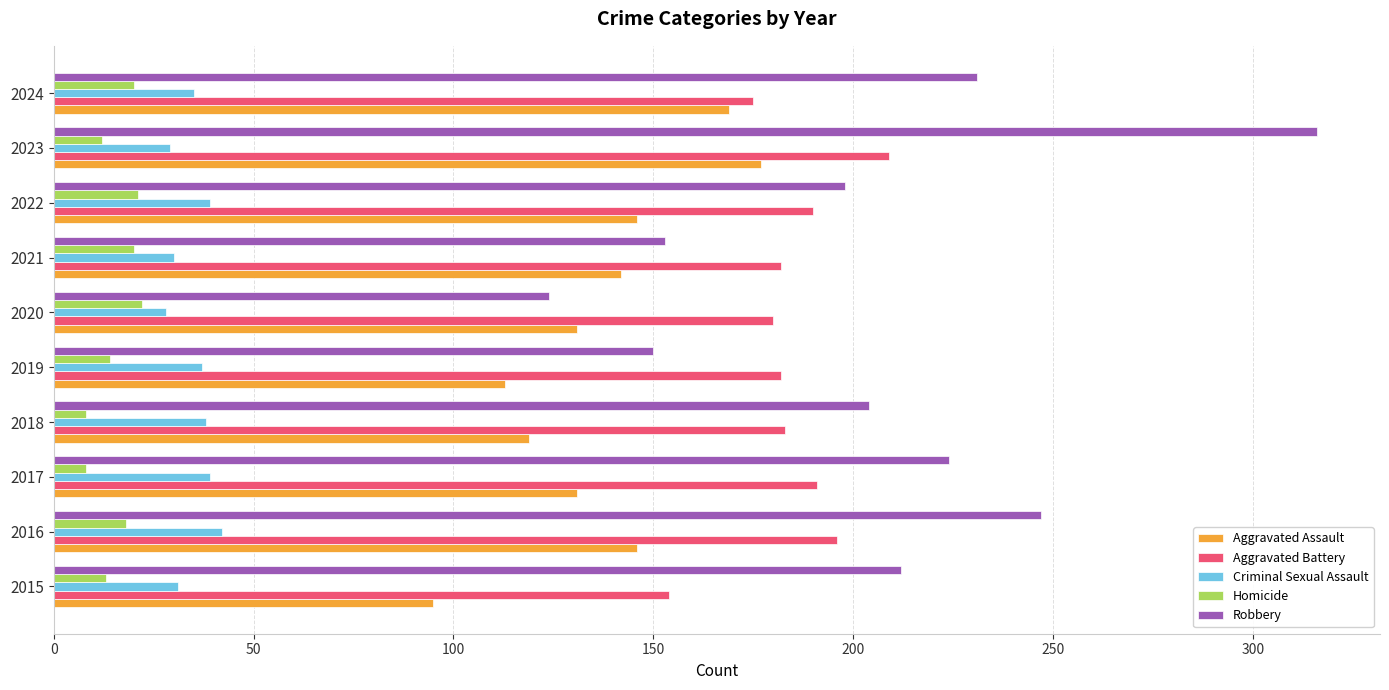

How many values in the Robbery series are below 212?

5